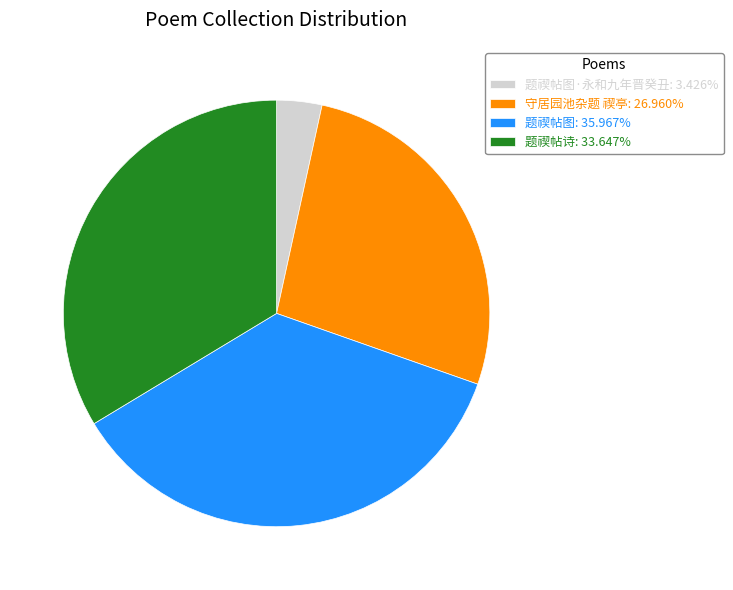

Count the number of slices in the pie.

4